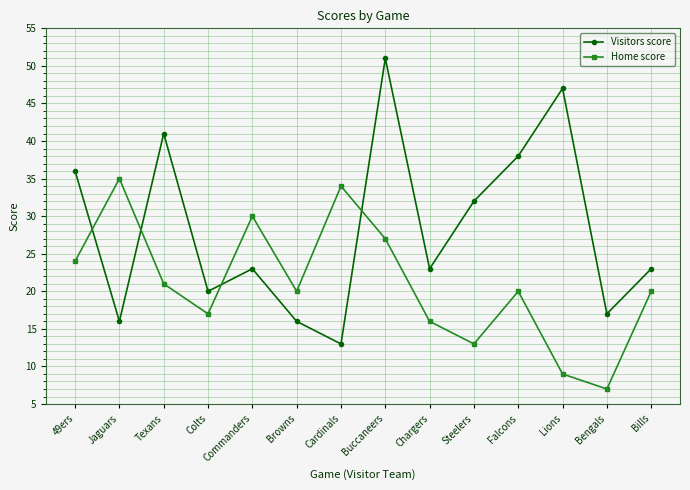

Read the Home score value at Bills.

20